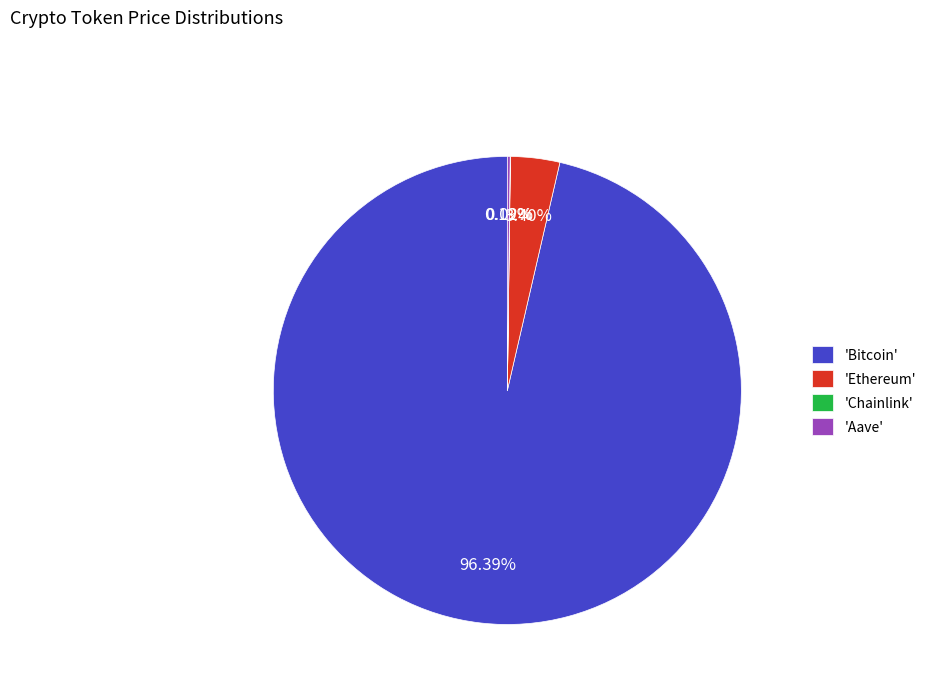

Which has a higher value, 'Bitcoin' or 'Ethereum'?

'Bitcoin'